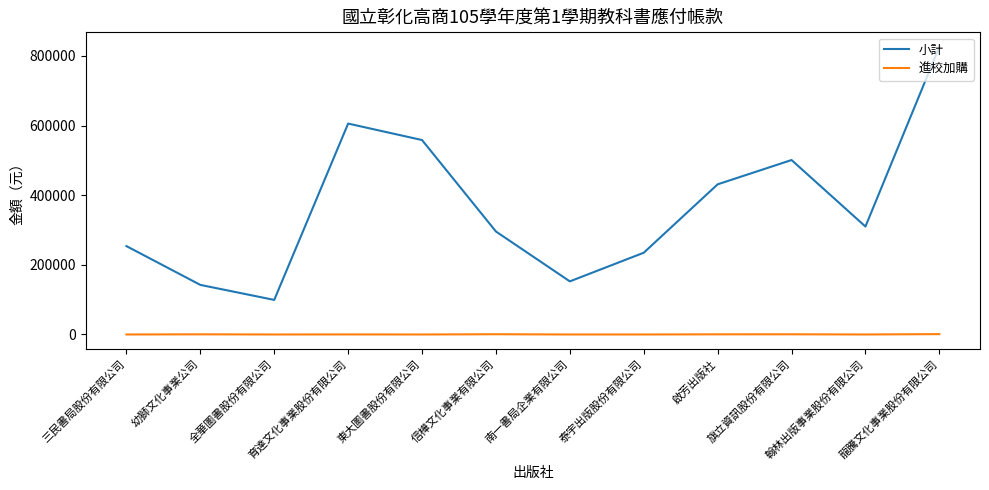

Which series changed the most between 幼獅文化事業公司 and 泰宇出版股份有限公司?

小計